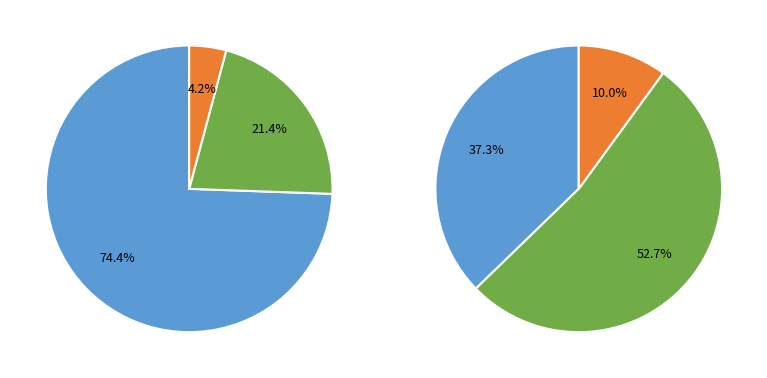

To the nearest percent, what percentage of the pie is Rapoporras/Web-Rapoporras?

37%